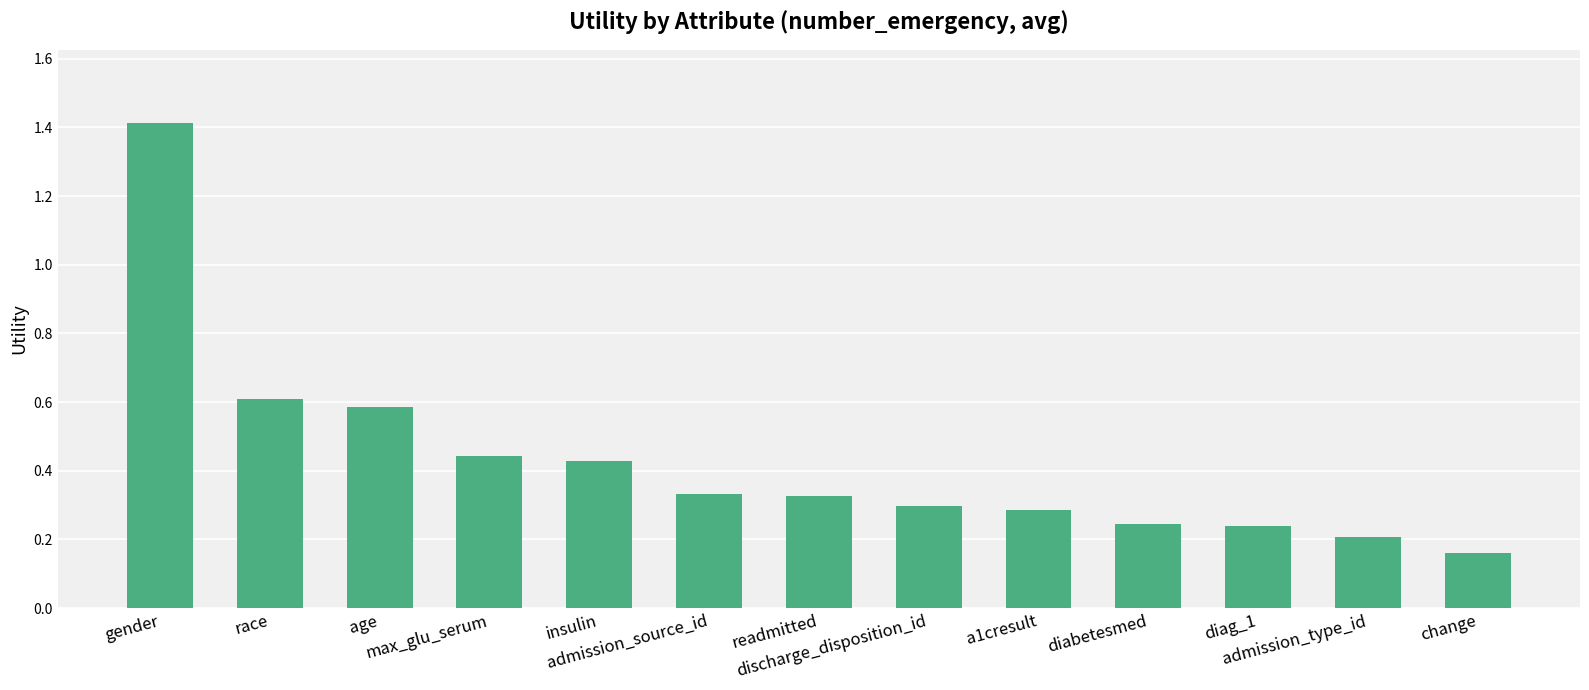

How many values are between 0 and 1?

12